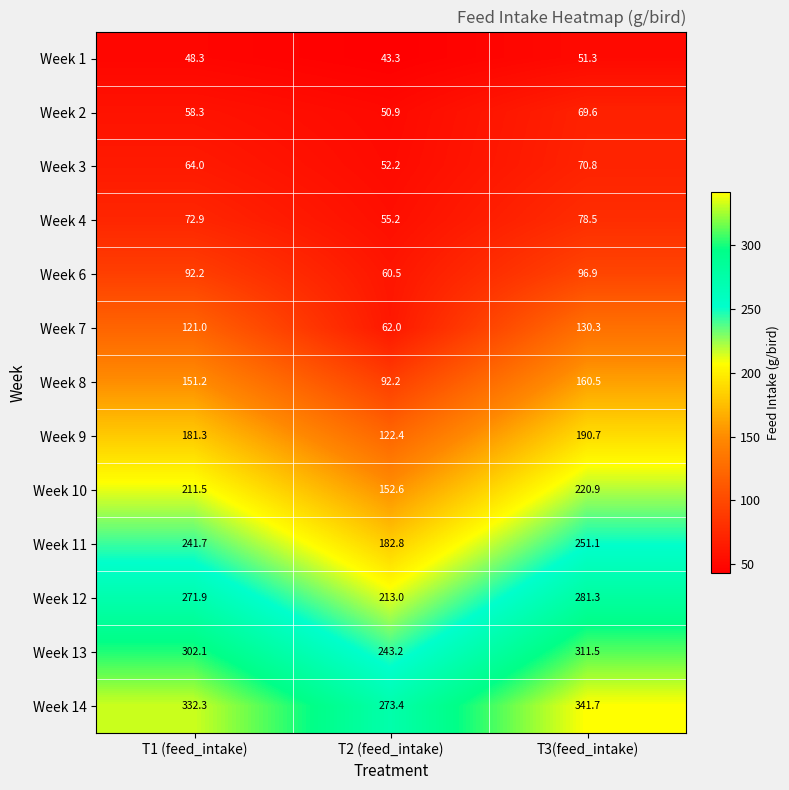

What is the difference between the highest and lowest values at T1 (feed_intake)?

284.0